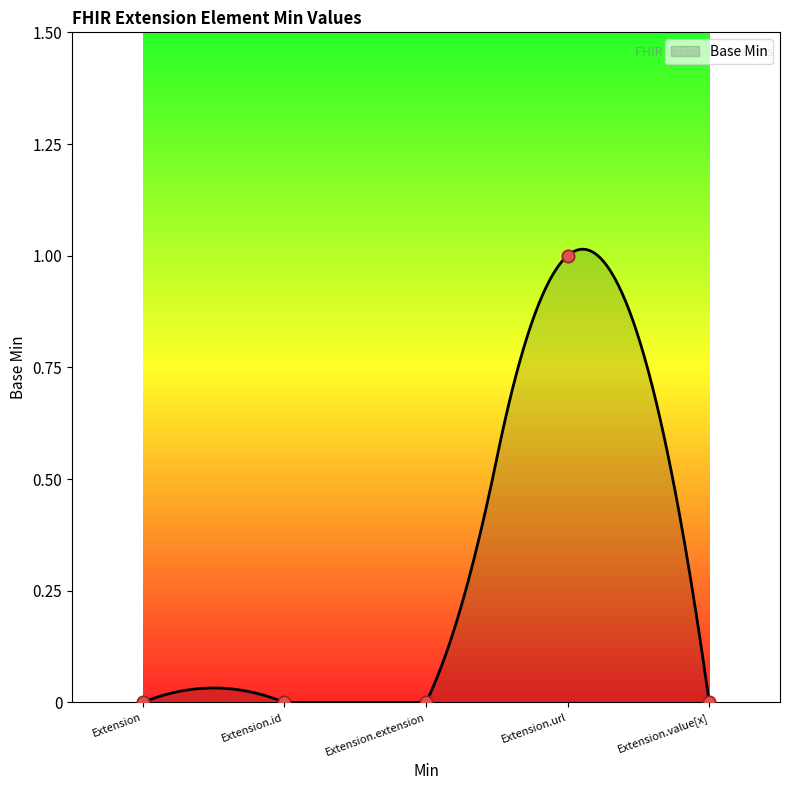

Which has a higher value, Extension.extension or Extension.value[x]?

Extension.extension